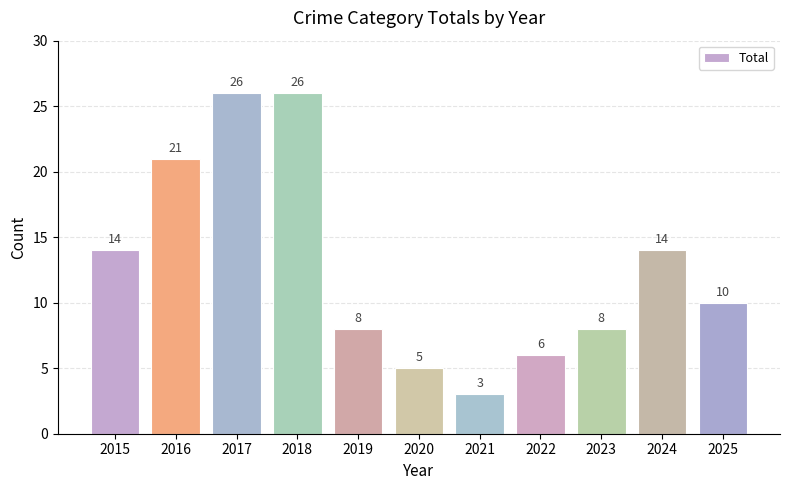

What is the difference between the maximum and minimum values?

23